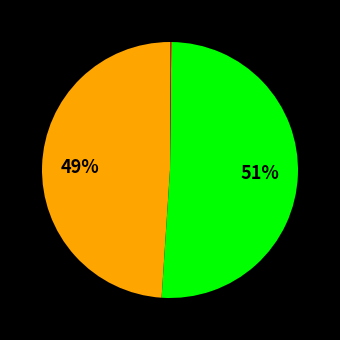

To the nearest percent, what is the difference between the largest and smallest slice percentages?

51%